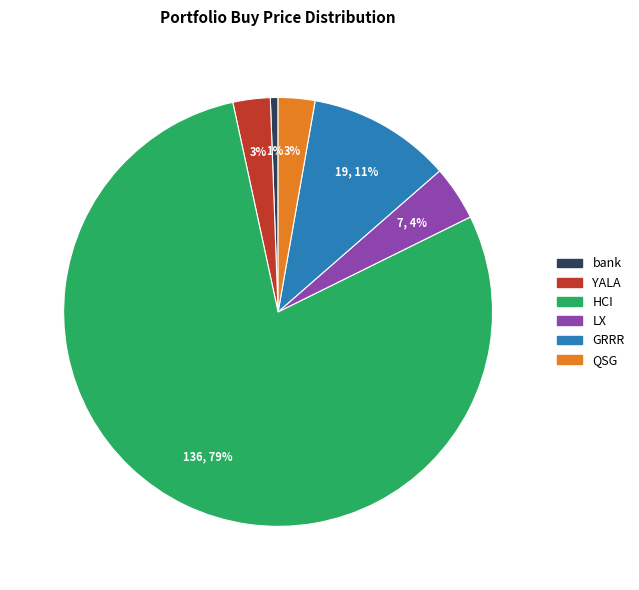

To the nearest percent, what is the average slice percentage?

17%